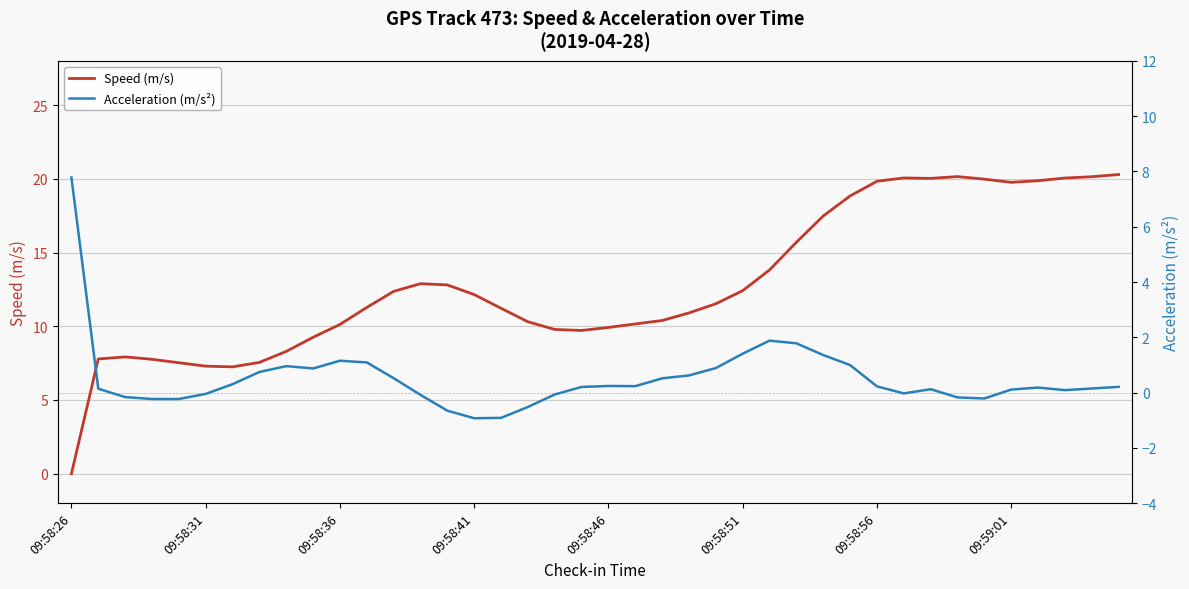

Which category has the lowest value in the Speed (m/s) series?

09:58:26